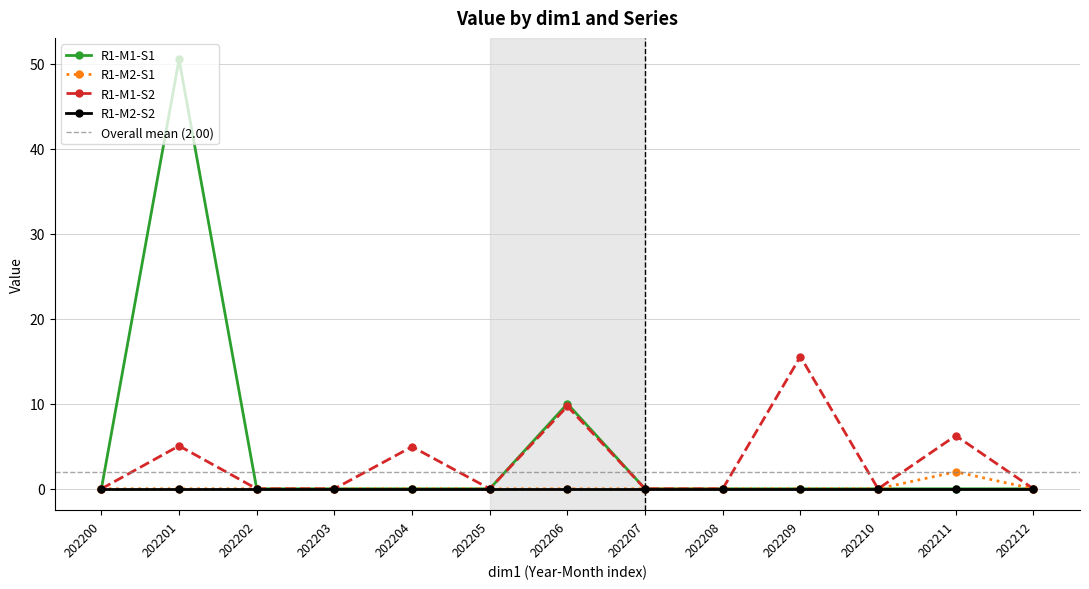

True or false: R1-M2-S1 and R1-M1-S2 cross at least once.

False